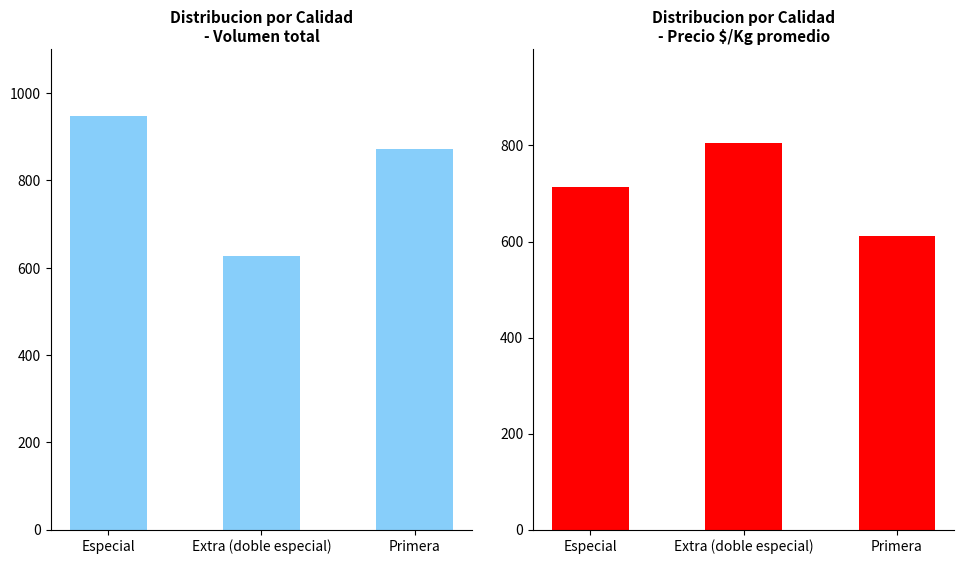

At Extra (doble especial), list the series in order from smallest to largest.

Volumen total, Precio $/Kg promedio